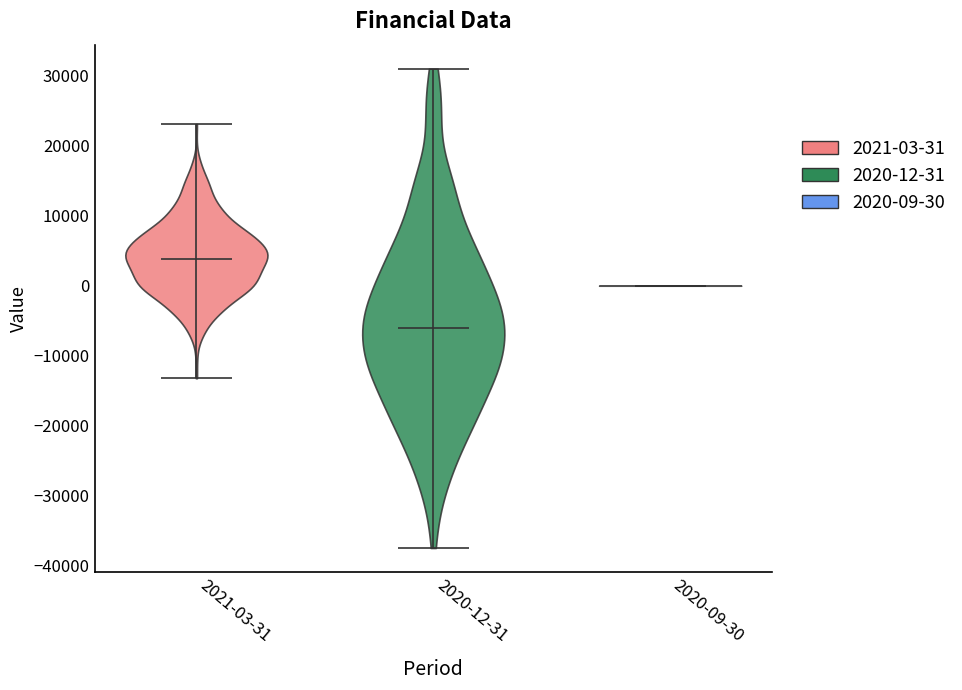

Which violin has the lowest median line?

2020-12-31